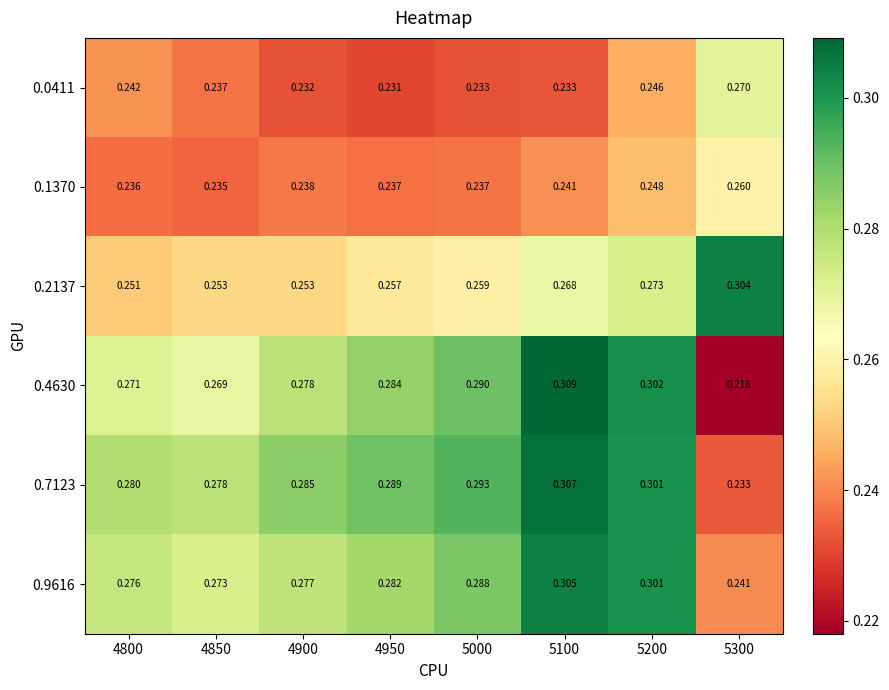

List the series in order of their peak value, highest first.

0.4630, 0.7123, 0.9616, 0.2137, 0.0411, 0.1370